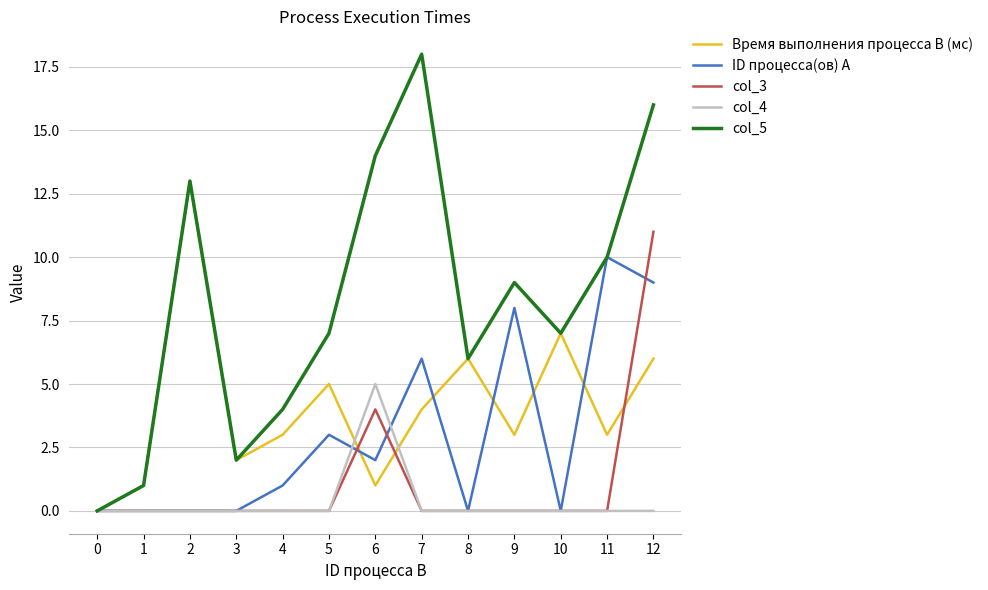

Which series has the largest total across all categories?

col_5